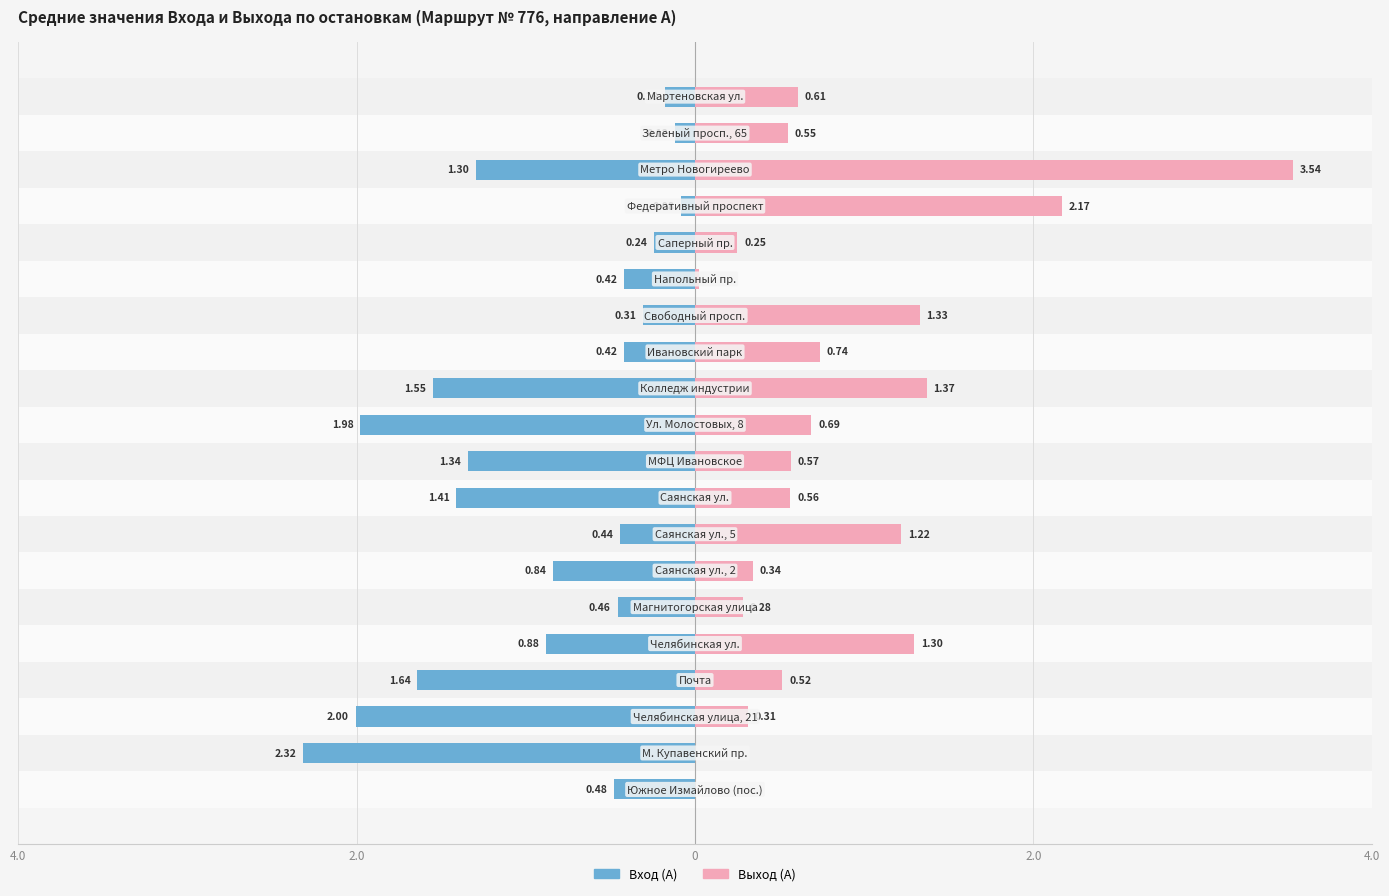

The Выход (А) series shows 0.0 at 4.0. True or false?

True